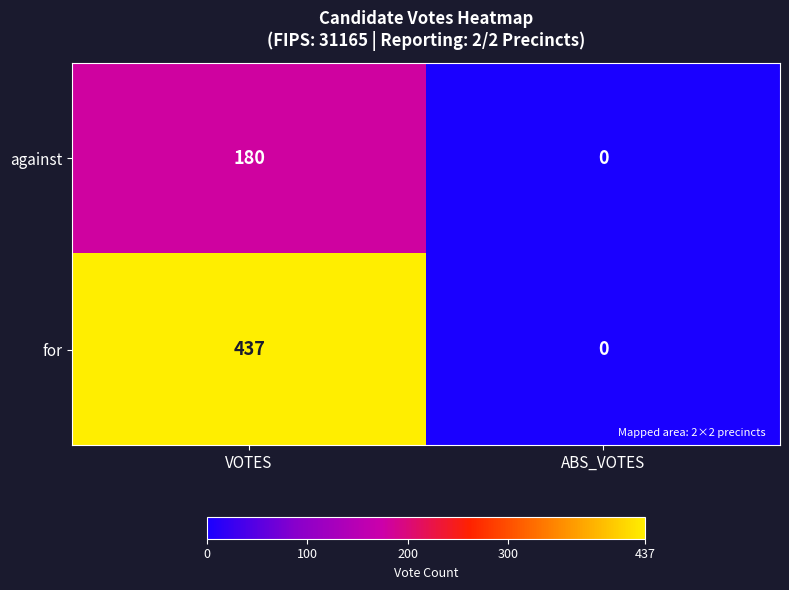

Reading left to right, list all the values displayed in this chart.

against: VOTES=180	ABS_VOTES=0
for: VOTES=437	ABS_VOTES=0